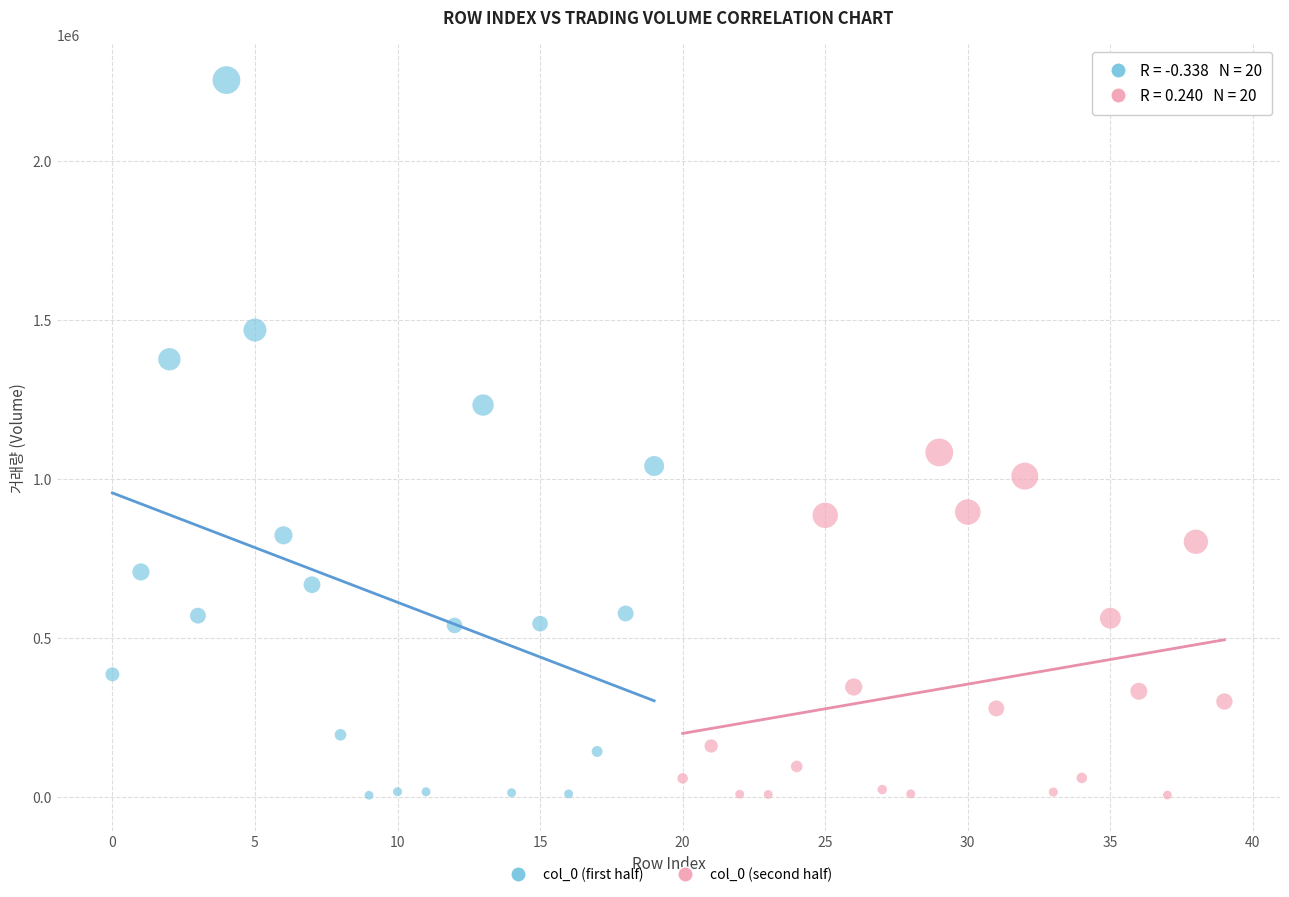

Which series has the largest Y range (max minus min)?

col_0 (first half)